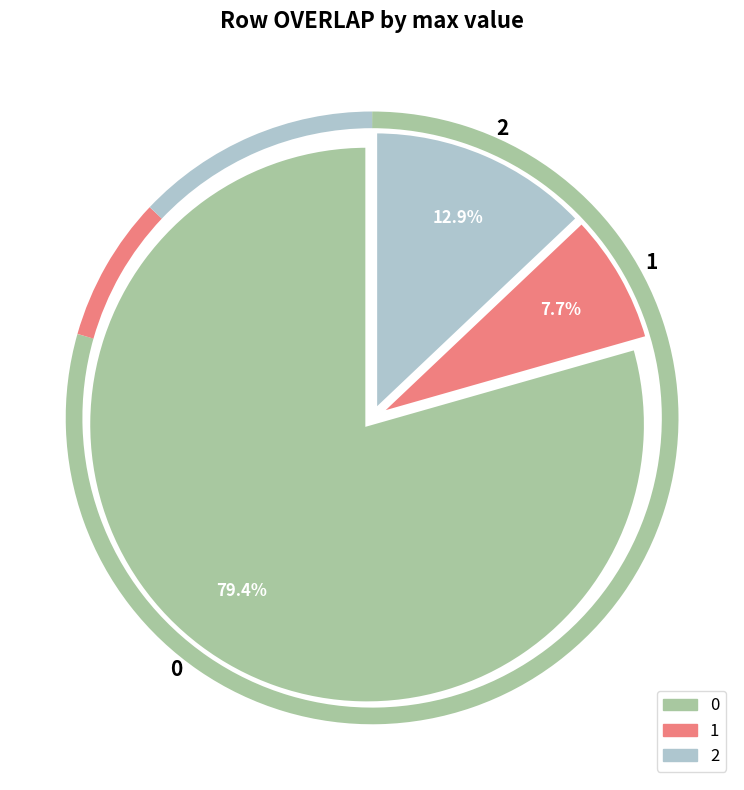

To the nearest percent, what is the average slice percentage?

33%